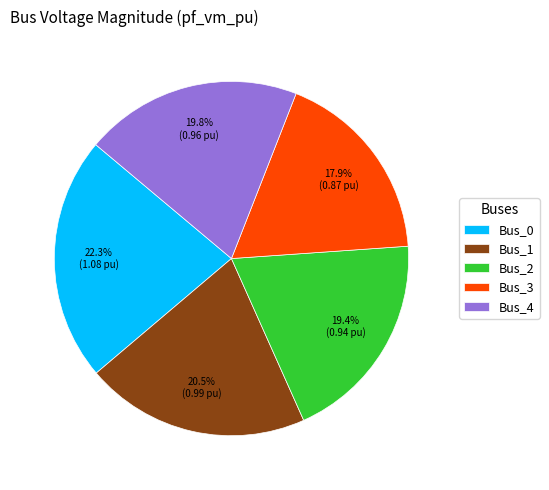

Does any single category account for the majority?

No